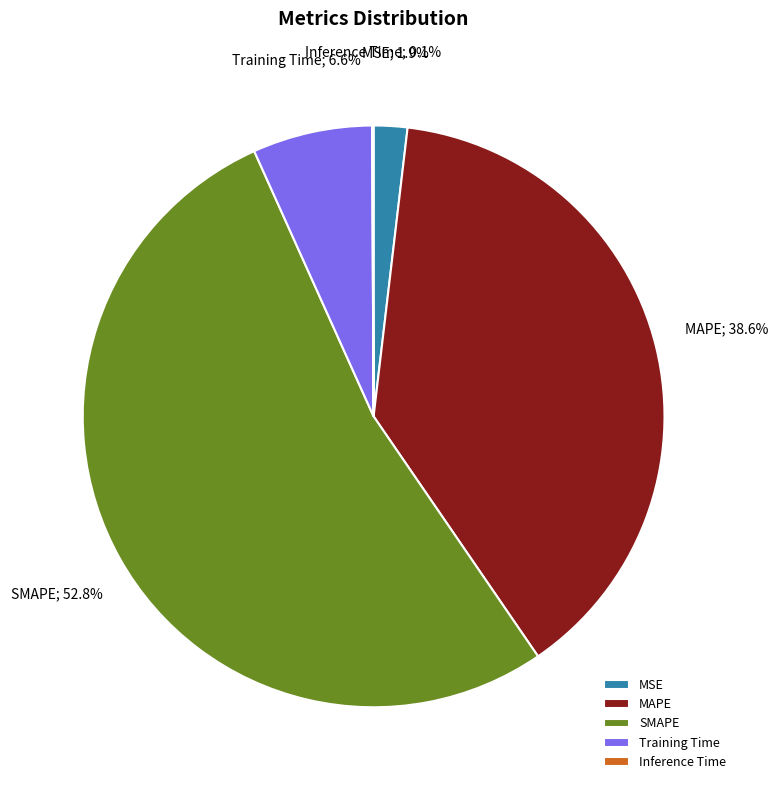

What is the largest slice in the pie chart?

SMAPE